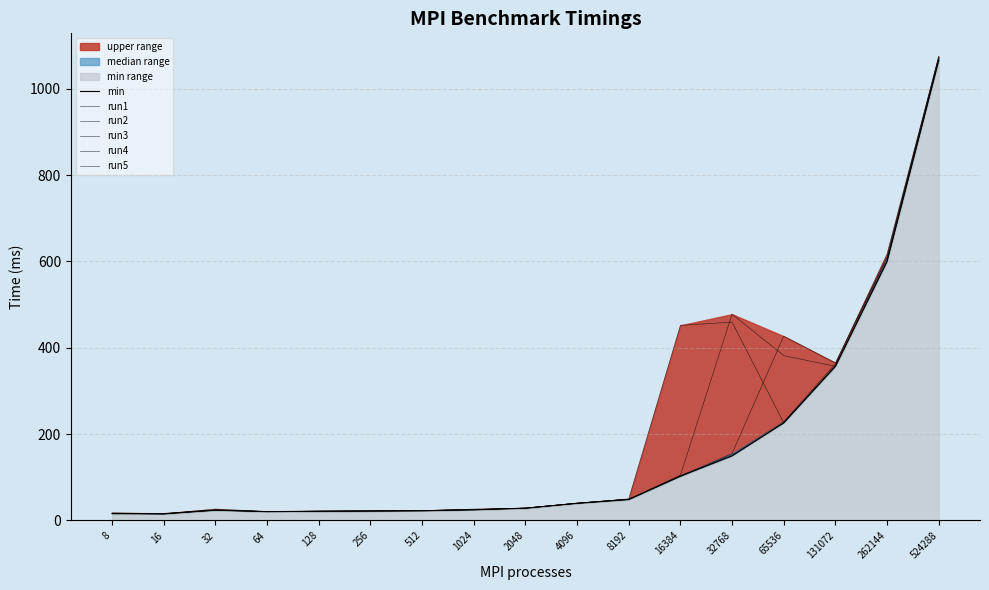

What is the difference between the maximum and minimum values in the min series?

1049.6